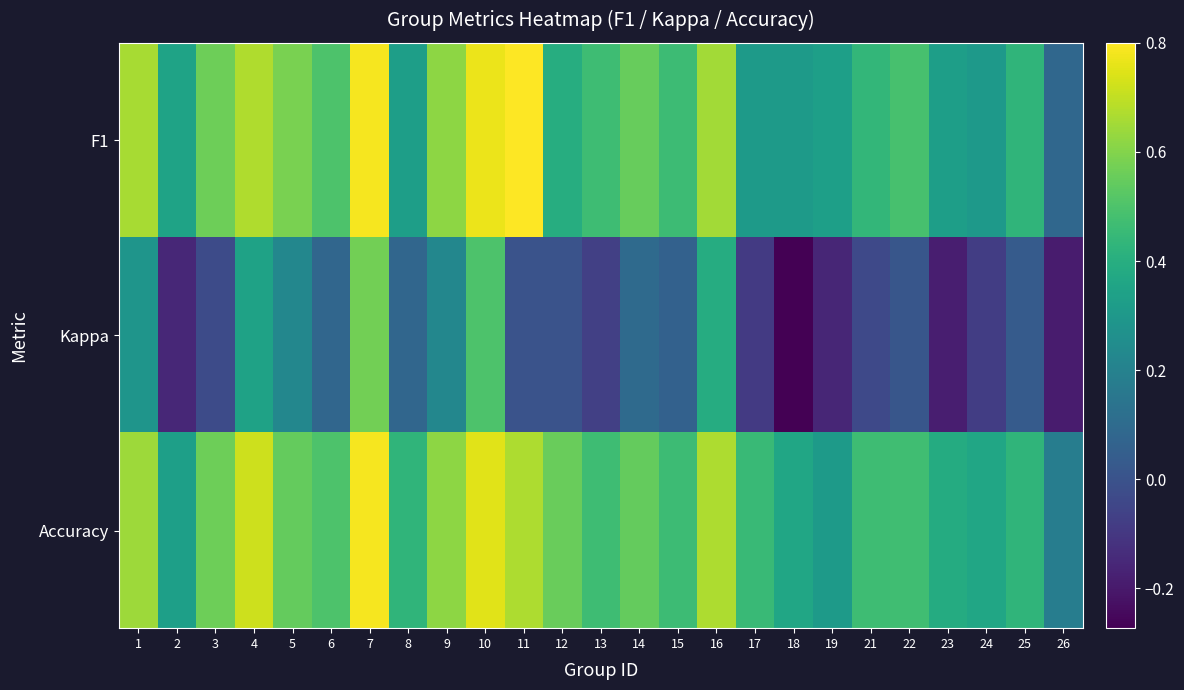

At which category does the chart reach its peak across all series?

11